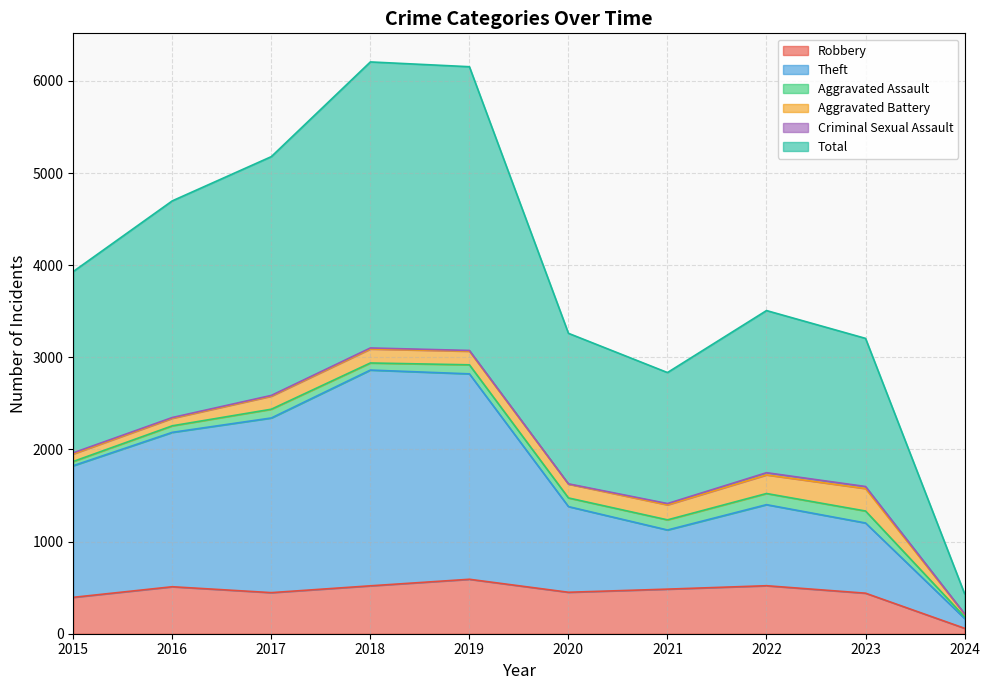

At which label does Total reach its minimum?

2024